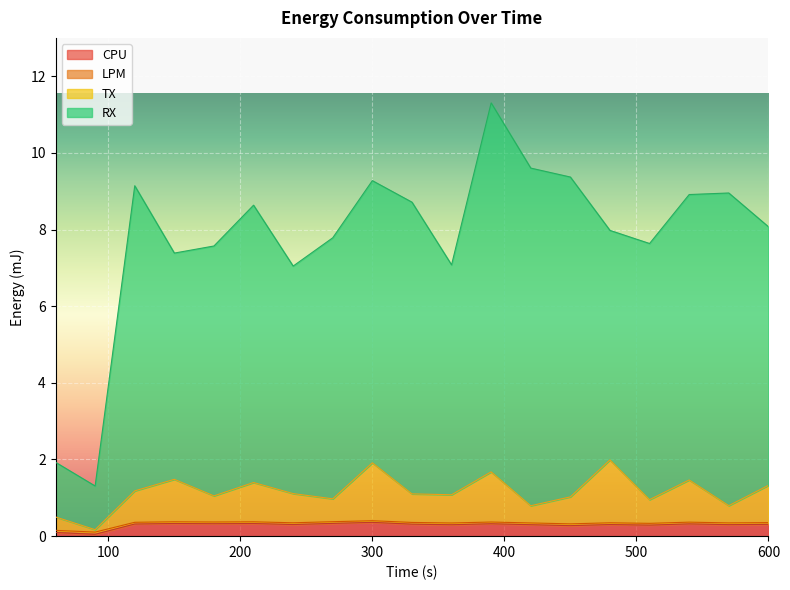

True or false: RX has more than 0 points higher than both neighbors.

True